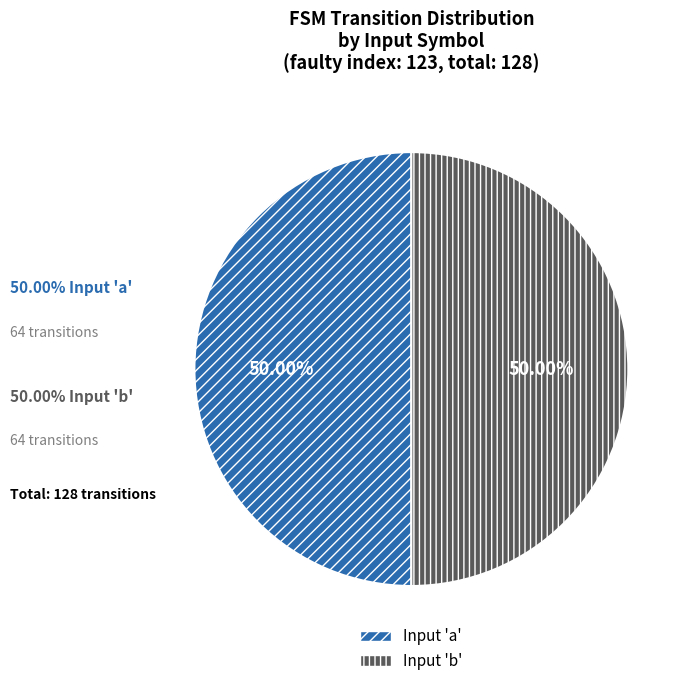

To the nearest percent, what is the difference between the largest and smallest slice percentages?

0%